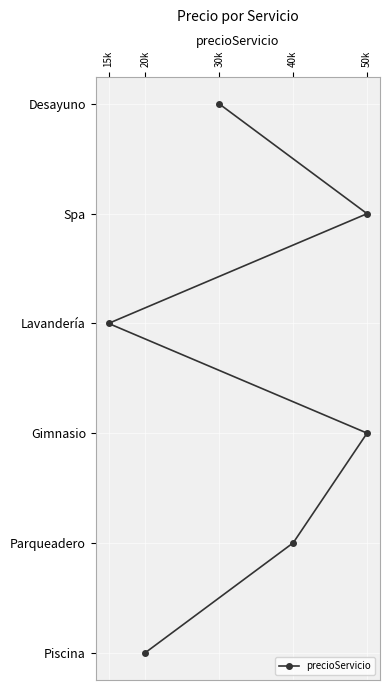

What position from the left is 15k?

1